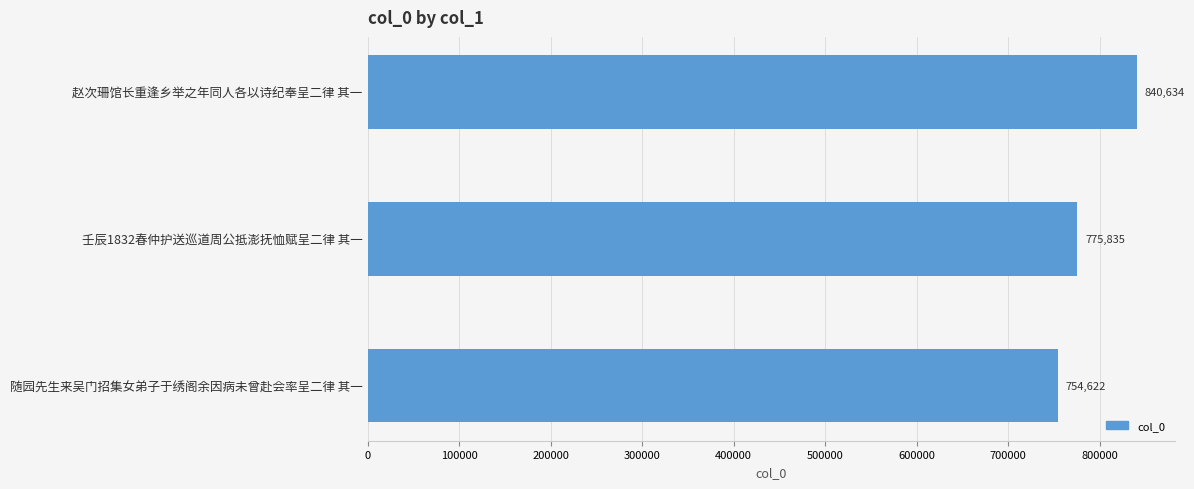

Approximately how many times larger is the value at 赵次珊馆长重逢乡举之年同人各以诗纪奉呈二律 其一 compared to 壬辰1832春仲护送巡道周公抵澎抚恤赋呈二律 其一?

1.1